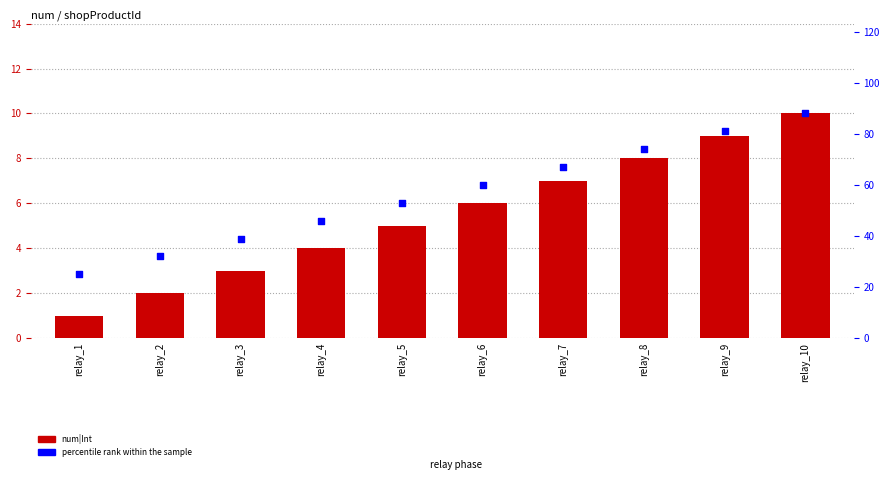

Is the value of num|Int at relay_6 greater than the value of percentile rank within the sample at relay_2?

No